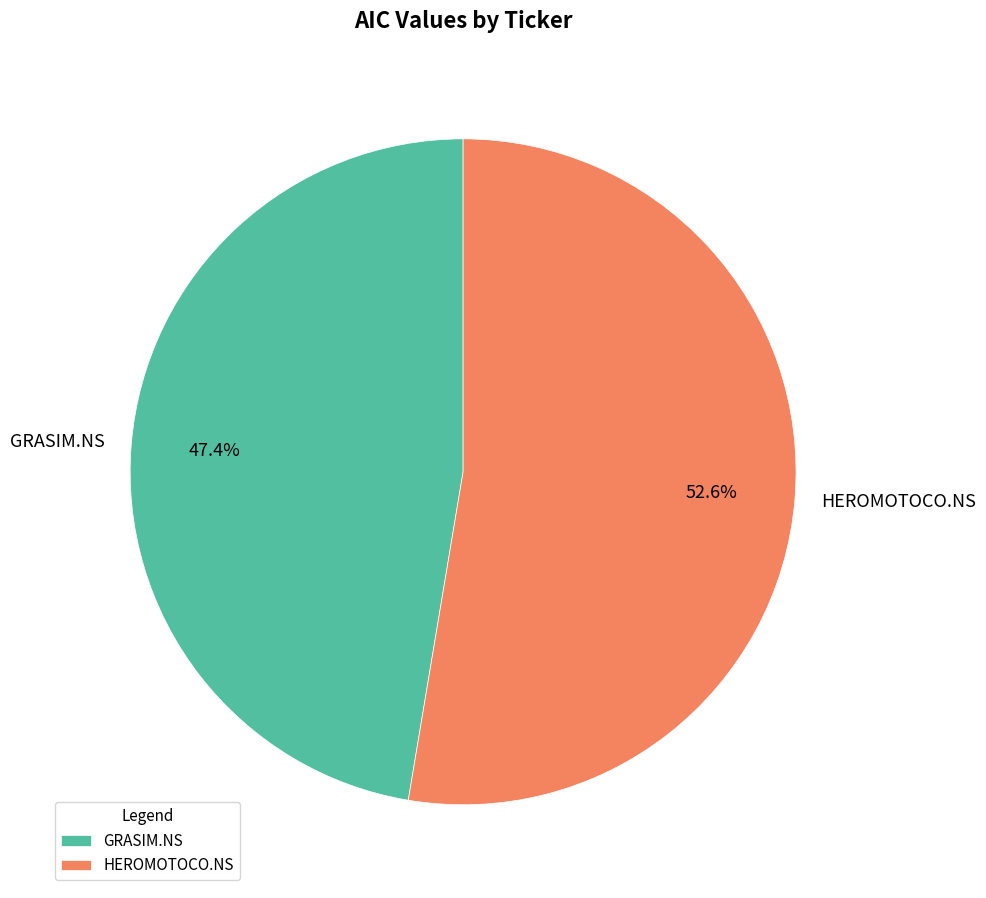

Rank the categories by value from lowest to highest.

GRASIM.NS, HEROMOTOCO.NS